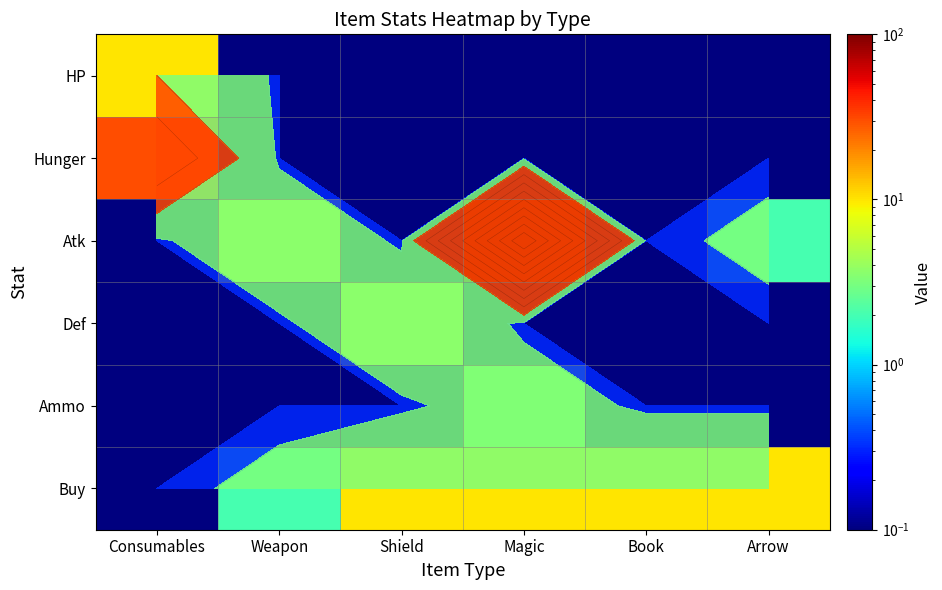

True or false: Atk has a value of 0.1 at Consumables.

False